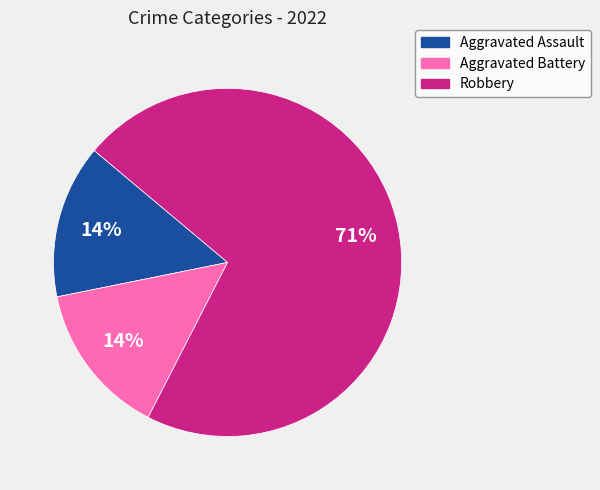

Do Aggravated Assault and Aggravated Battery together represent more than half of the pie?

No